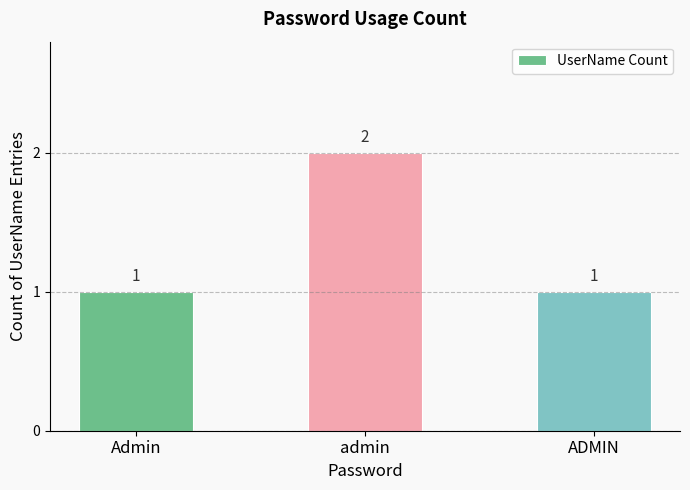

What is the smallest value displayed?

1